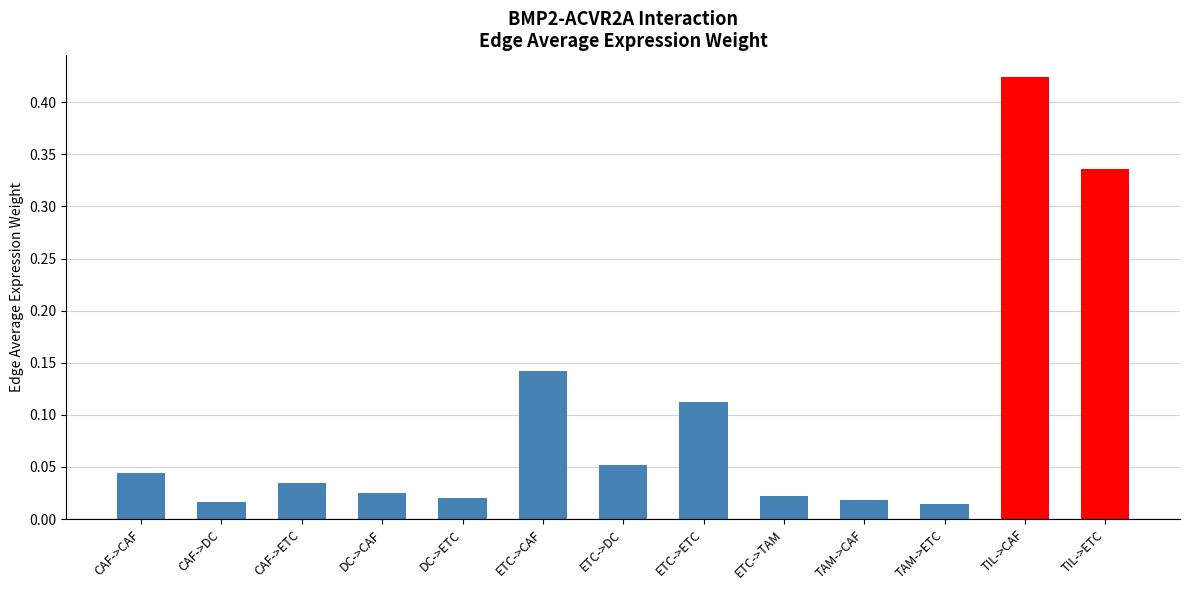

What is the label of the 13th bar from the right?

CAF->CAF